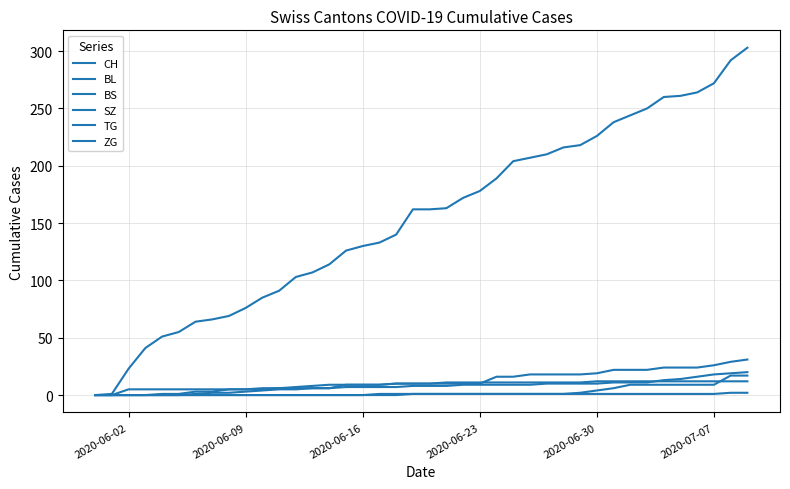

Reading left to right, extract all data points from this chart.

CH: 0	1	23	41	51	55	64	66	69	76	85	91	103	107	114	126	130	133	140	162	162	163	172	178	189	204	207	210	216	218	226	238	244	250	260	261	264	272	292	303
BL: 0	0	0	0	0	0	1	2	2	3	4	5	5	6	6	7	7	7	7	8	8	8	9	9	9	9	9	10	10	10	10	11	11	11	13	14	16	18	19	20
BS: 0	0	0	0	1	1	3	3	5	5	5	6	7	8	9	9	9	9	10	10	10	11	11	11	11	11	11	11	11	11	12	12	12	12	12	12	12	12	12	12
SZ: 0	0	0	0	0	0	0	0	0	0	0	0	0	0	0	0	0	0	0	1	1	1	1	1	1	1	1	1	1	2	4	6	9	9	9	9	9	9	17	17
TG: 0	0	0	0	0	0	0	0	0	0	0	0	0	0	0	0	0	1	1	1	1	1	1	1	1	1	1	1	1	1	1	1	1	1	1	1	1	1	2	2
ZG: 0	0	5	5	5	5	5	5	5	5	6	6	6	6	6	9	9	9	10	10	10	10	10	10	16	16	18	18	18	18	19	22	22	22	24	24	24	26	29	31